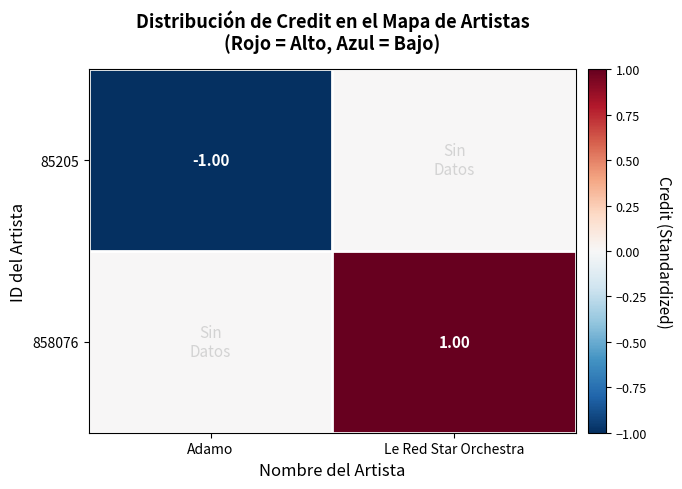

Read the 85205 value at Adamo.

-1